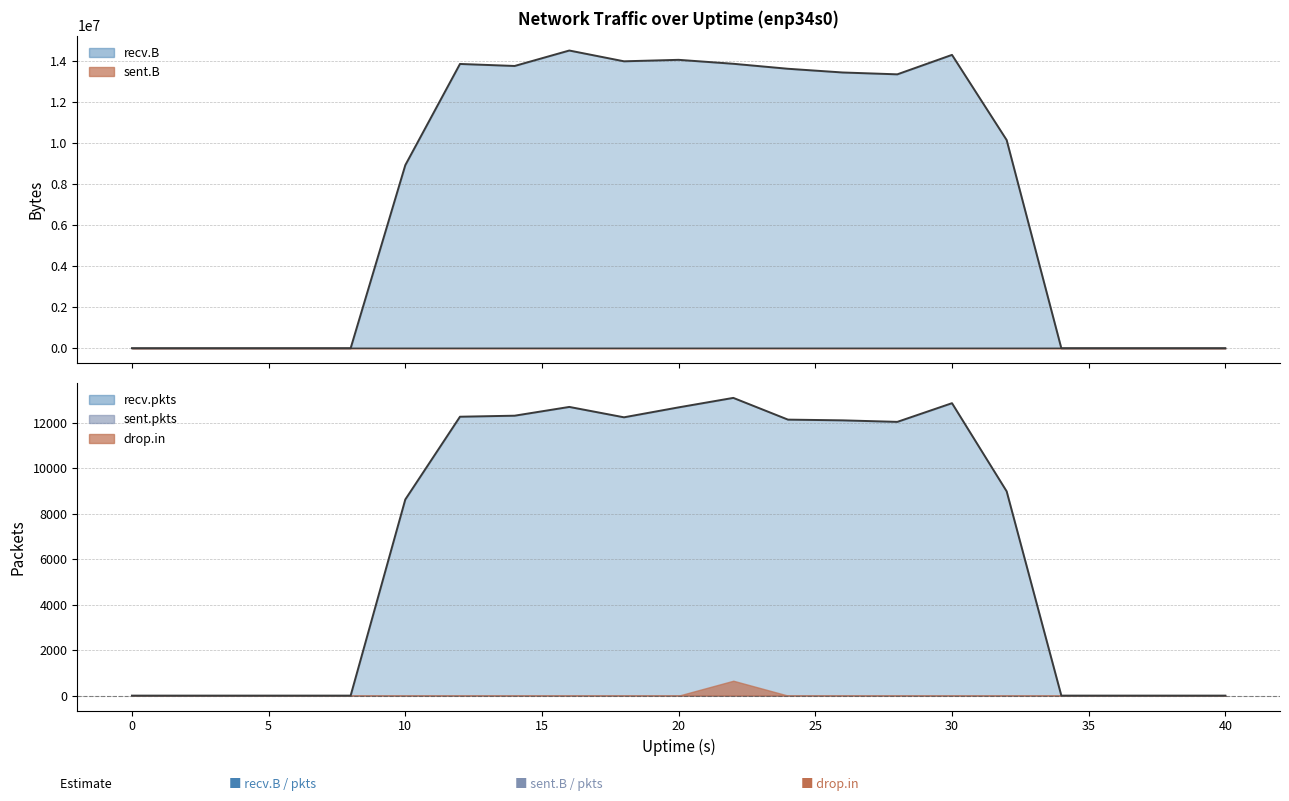

What is the difference between the highest and lowest values at 20?

14060885